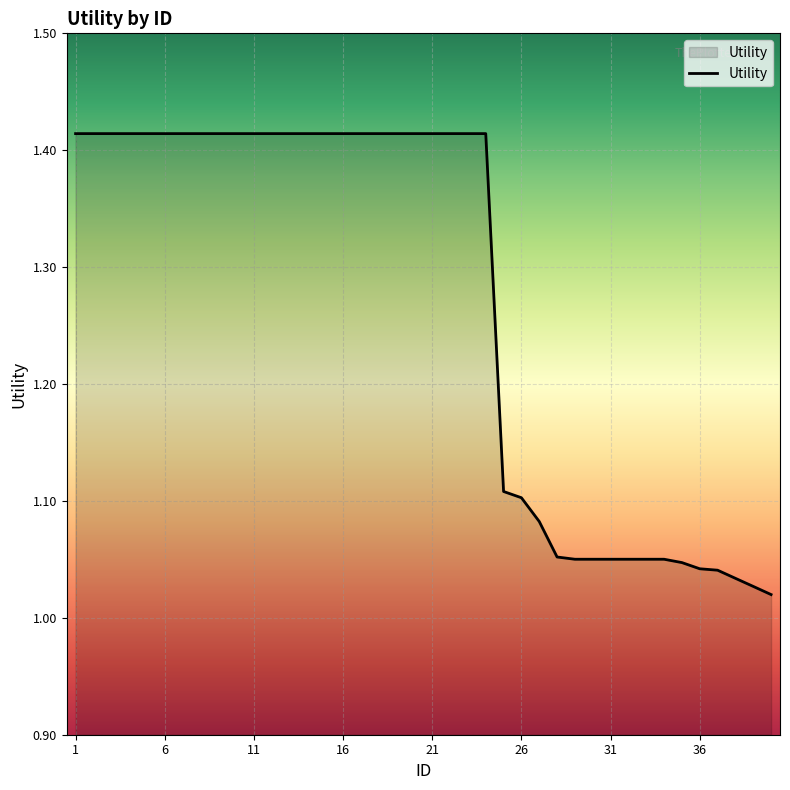

What is the difference between the maximum and minimum values?

0.4